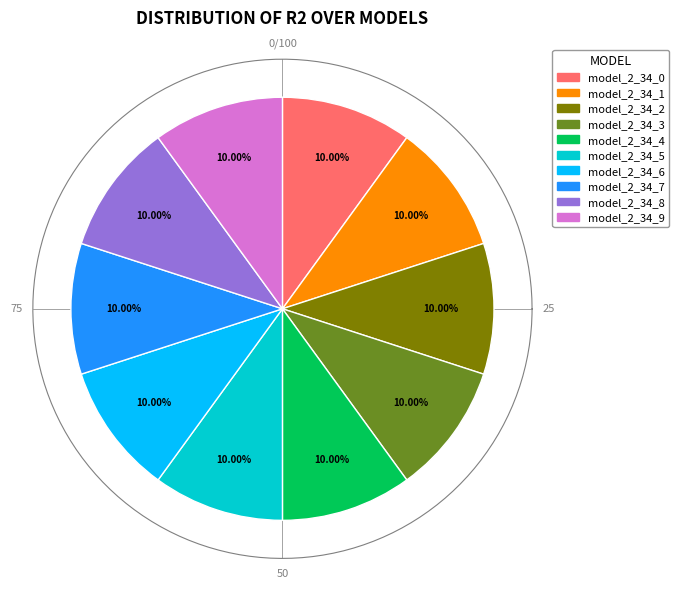

Is it true that model_2_34_9 is 10% of the pie?

True